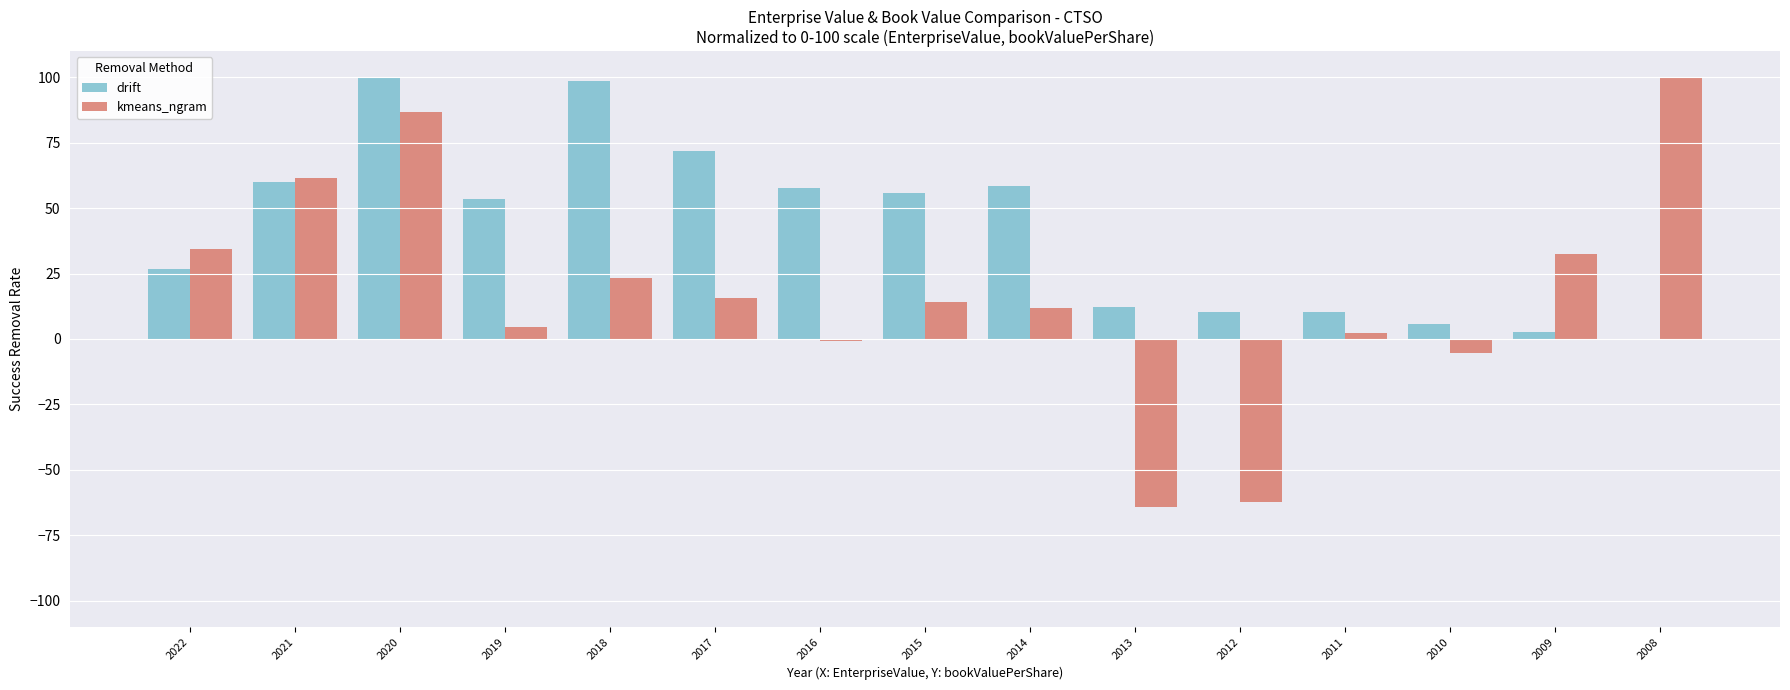

Which series has the largest total across all categories?

drift